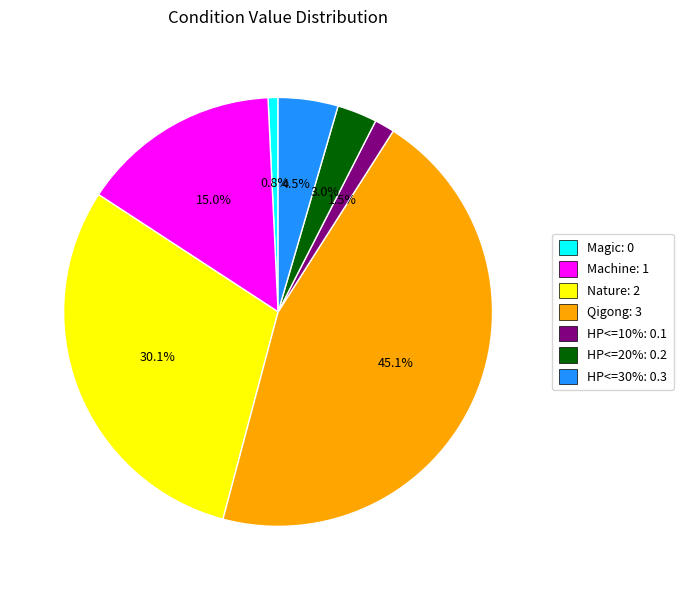

What is the largest slice in the pie chart?

Qigong: 3